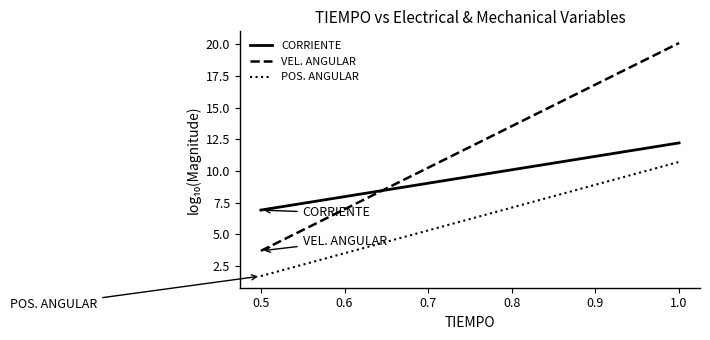

What are all the series names shown in the legend?

CORRIENTE, VEL. ANGULAR, POS. ANGULAR